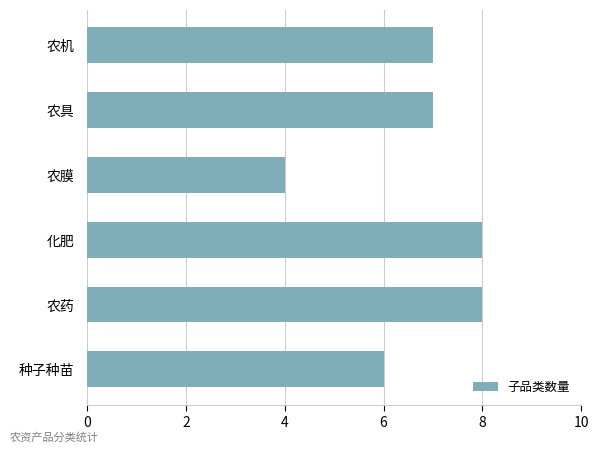

Read the value at 农膜.

4